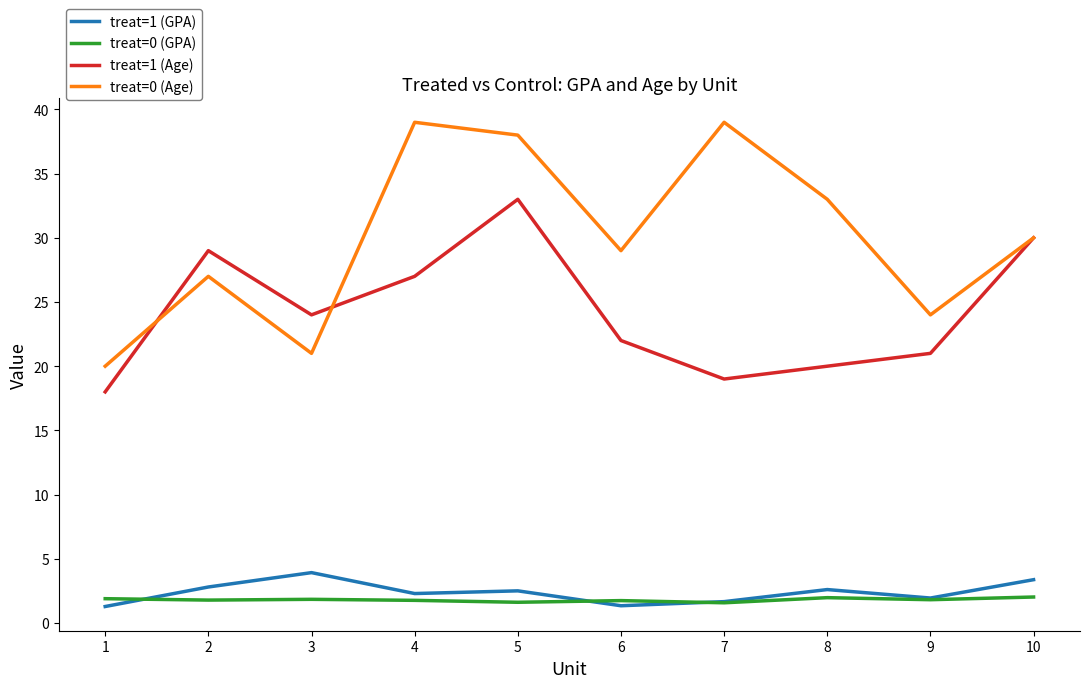

What is the lowest value of the treat=1 (Age) series?

18.0